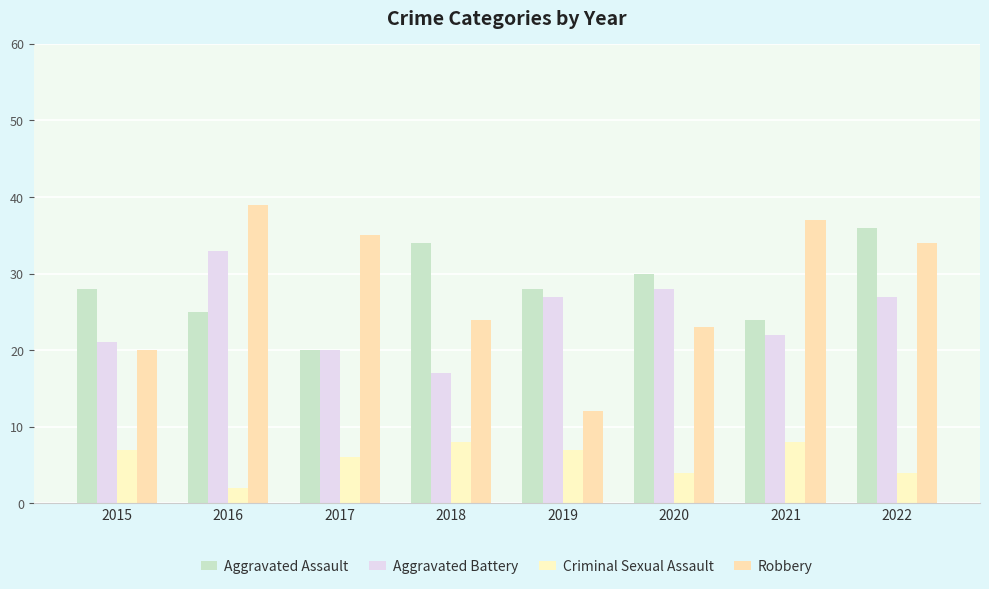

What is the value of the Aggravated Assault bar at the 7th from the left?

24